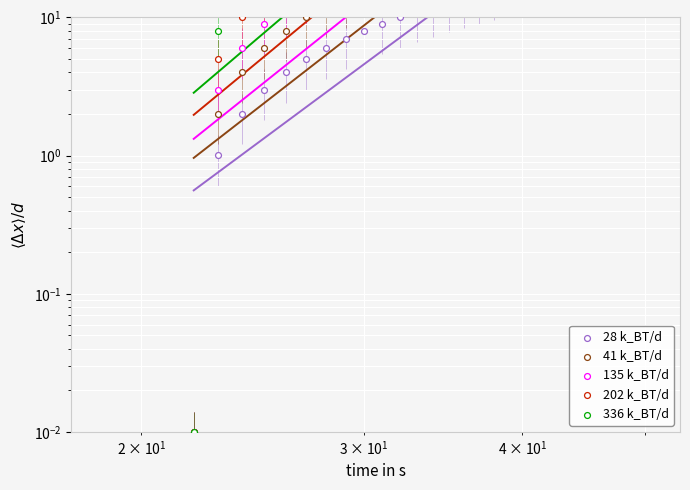

Which series has the largest total across all categories?

336 k_BT/d